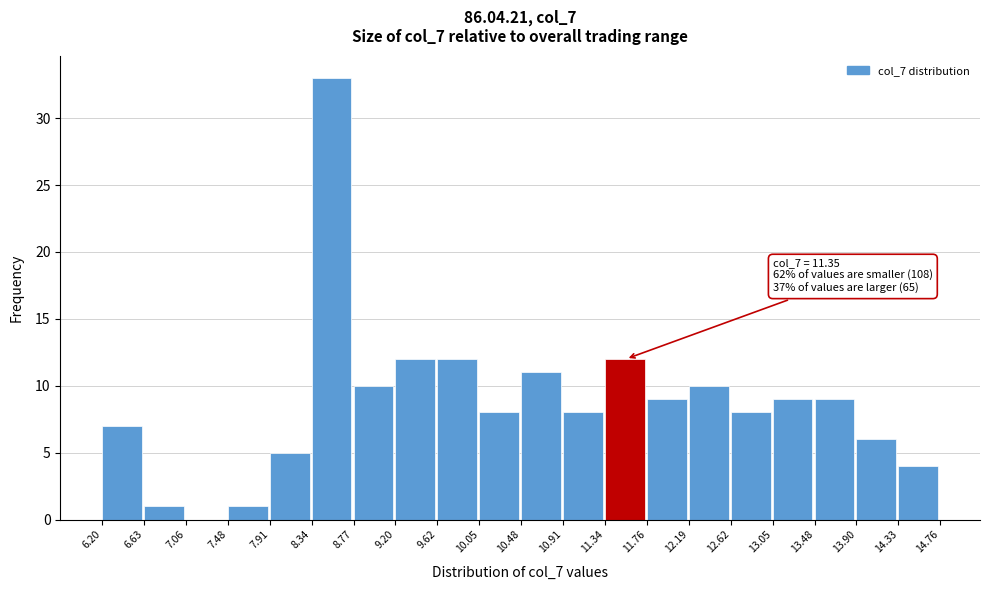

Which range on the x-axis has the tallest bar?

8.34 to 8.77